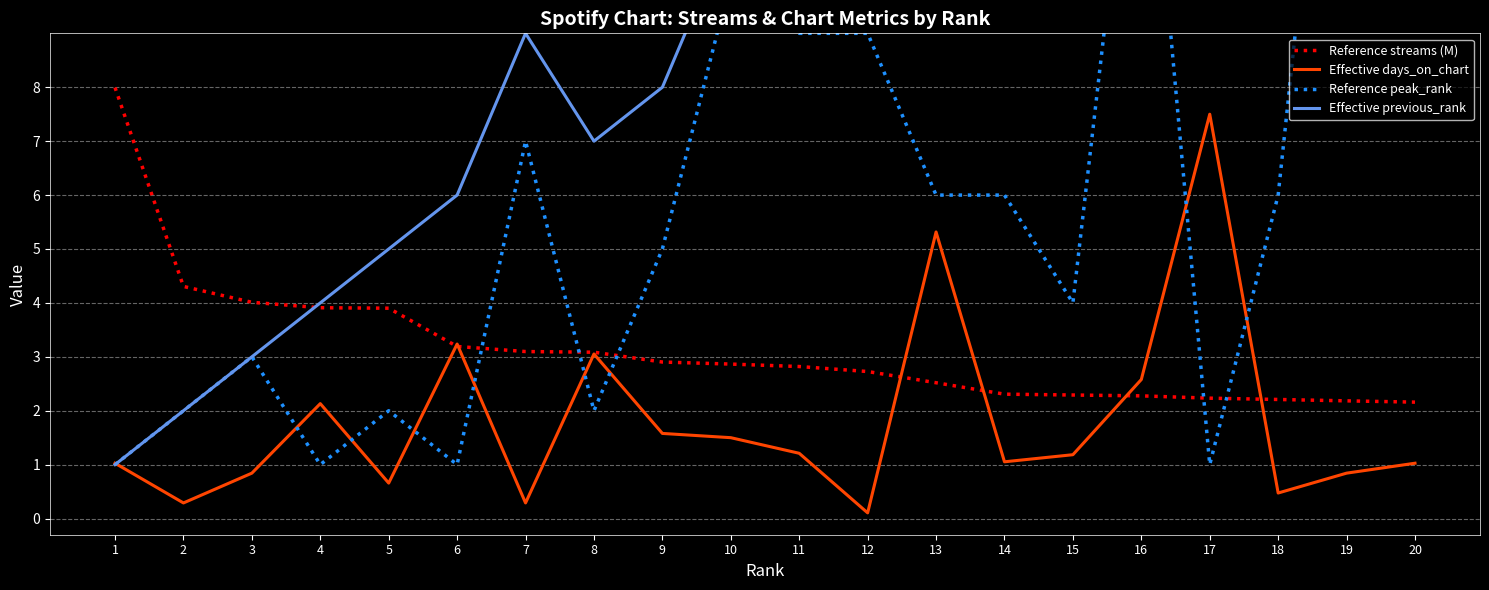

At how many categories does at least one series exceed 16?

5